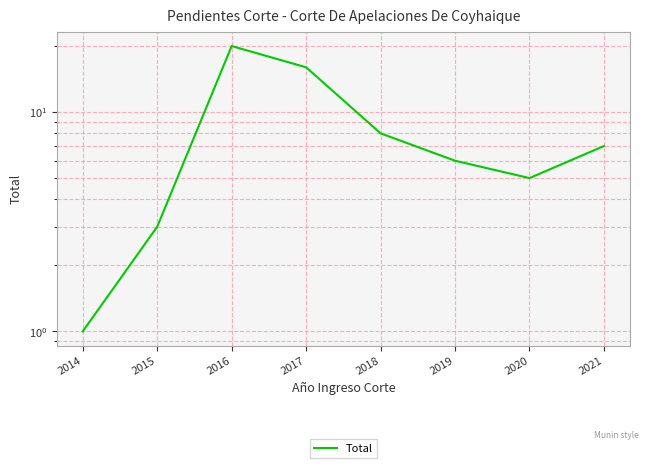

Reading left to right, transcribe all the data shown in this chart.

1	3	20	16	8	6	5	7